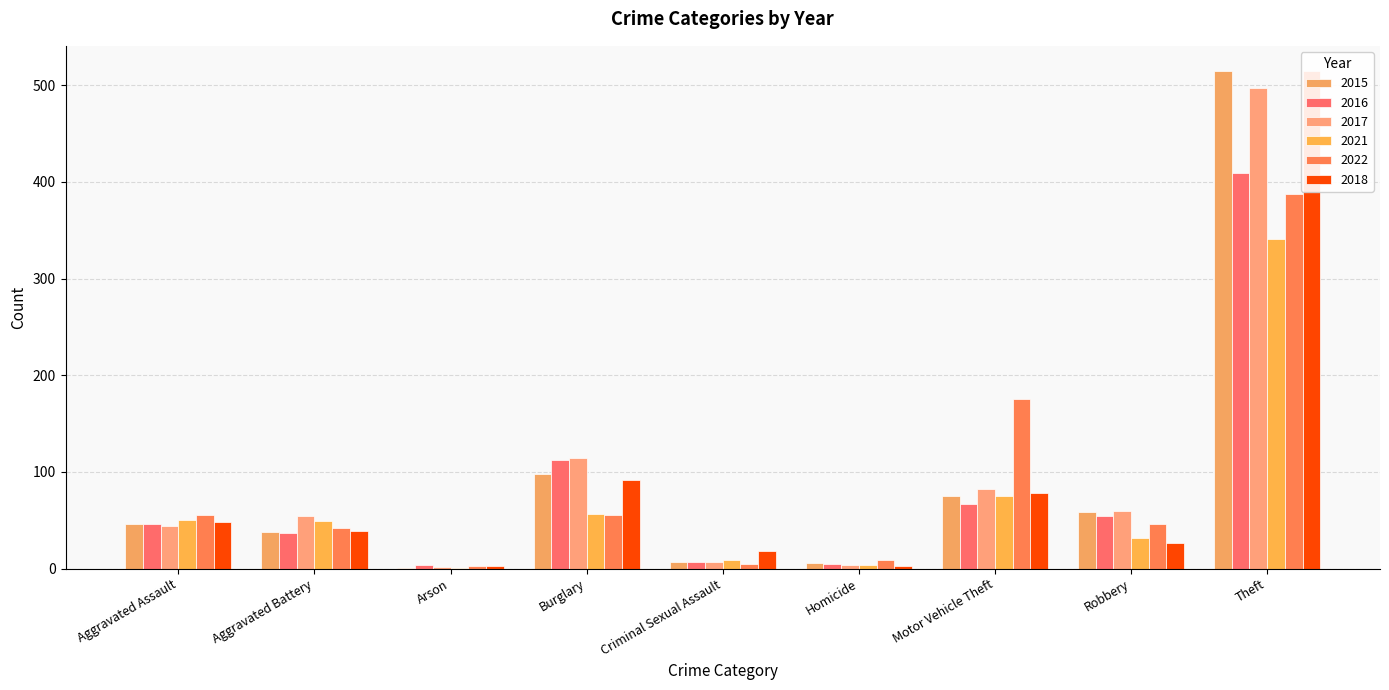

How many categories are shown in the chart?

9